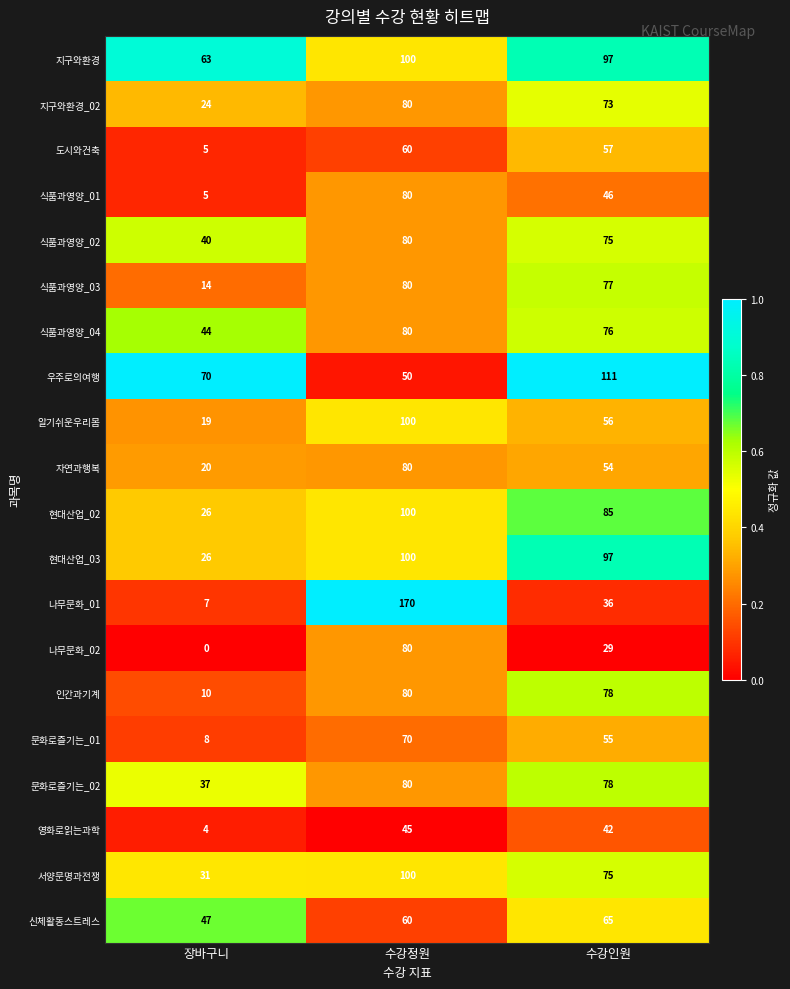

Which series has the widest spread of values?

나무문화_01